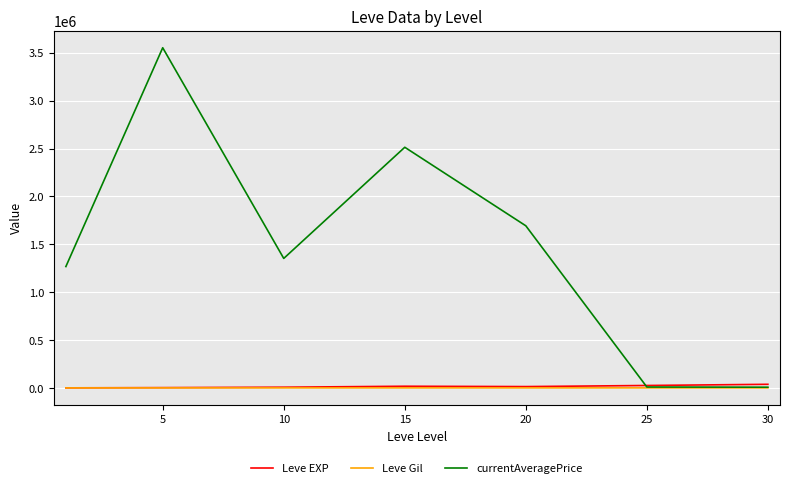

Which series has the largest range (max minus min)?

currentAveragePrice